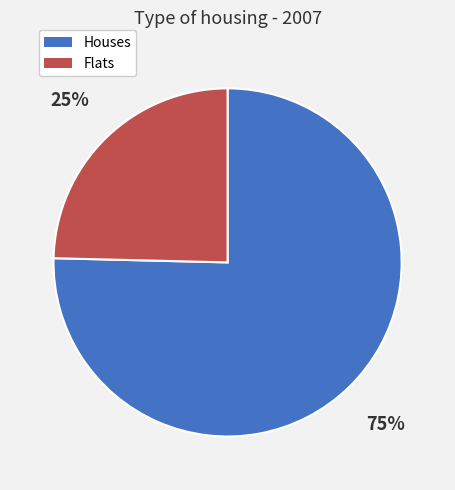

Which category has the biggest portion of the pie?

Houses